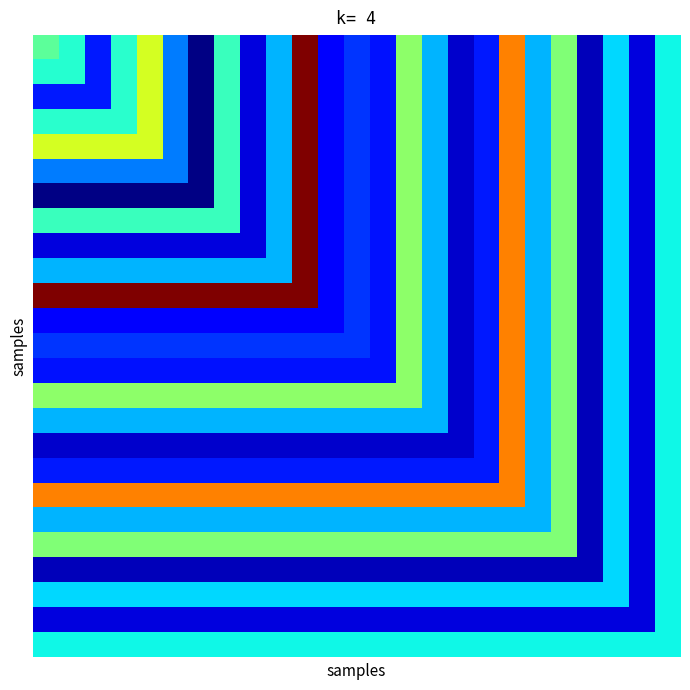

How many distinct data groups are displayed?

25